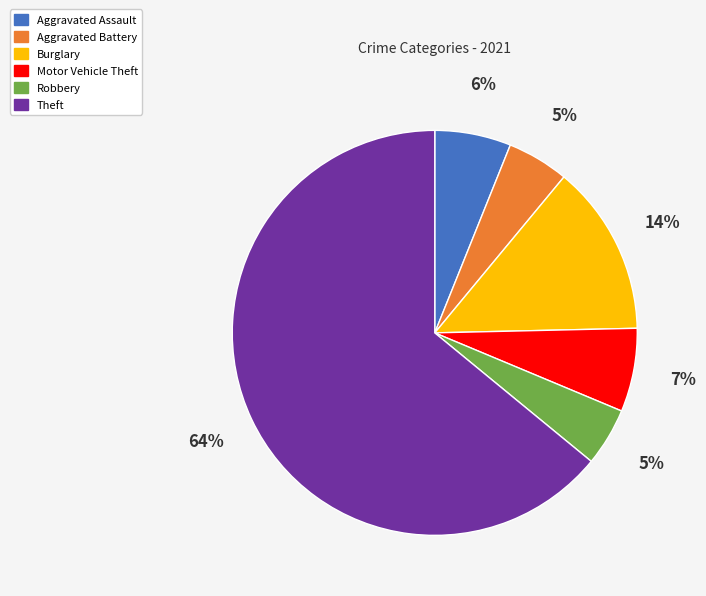

To the nearest percent, what is the combined percentage of Aggravated Battery and Burglary?

19%